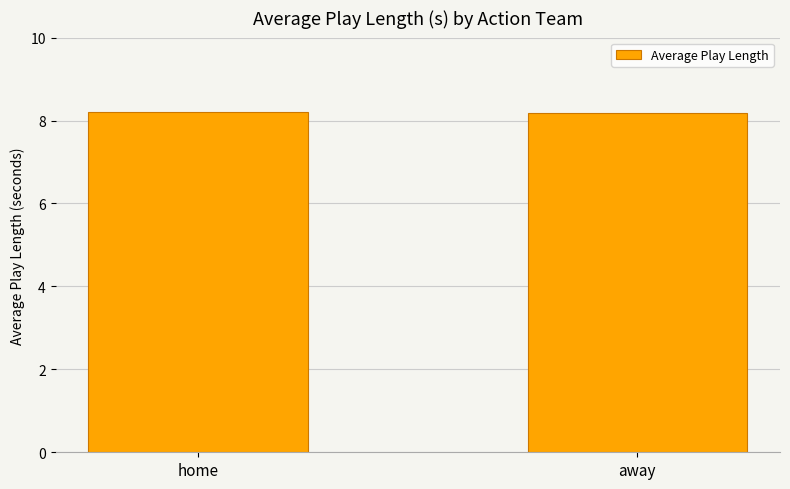

What is the value of the 1st bar from the left?

8.2